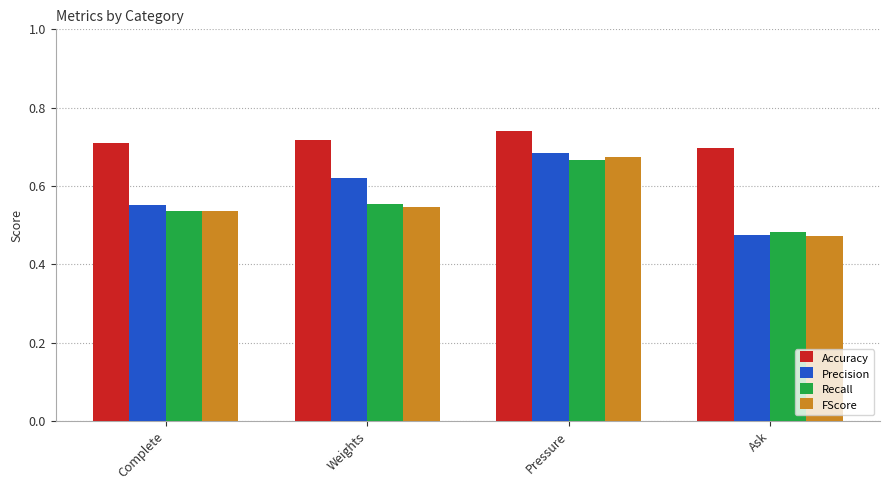

How many data points does each series have?

4